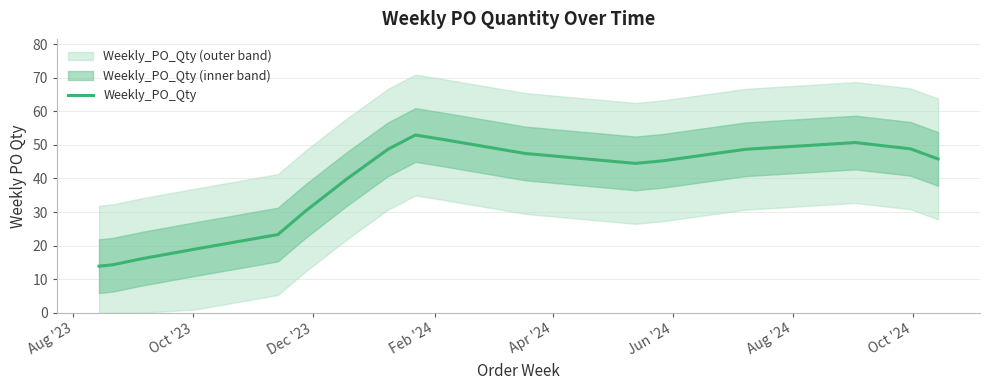

What is the maximum value for Weekly_PO_Qty?

52.9